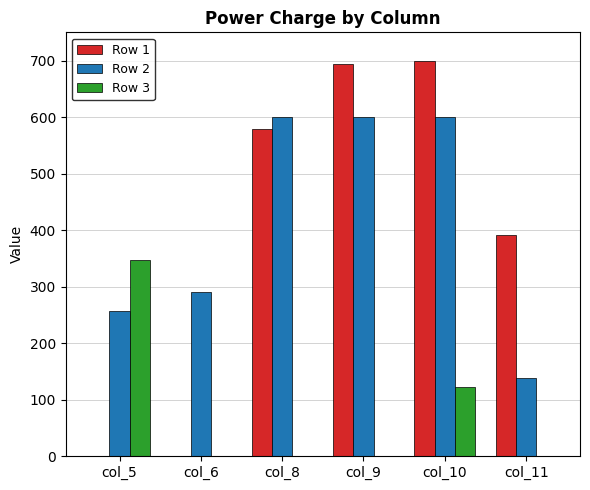

What is the total value across all series at col_8?

1179.4